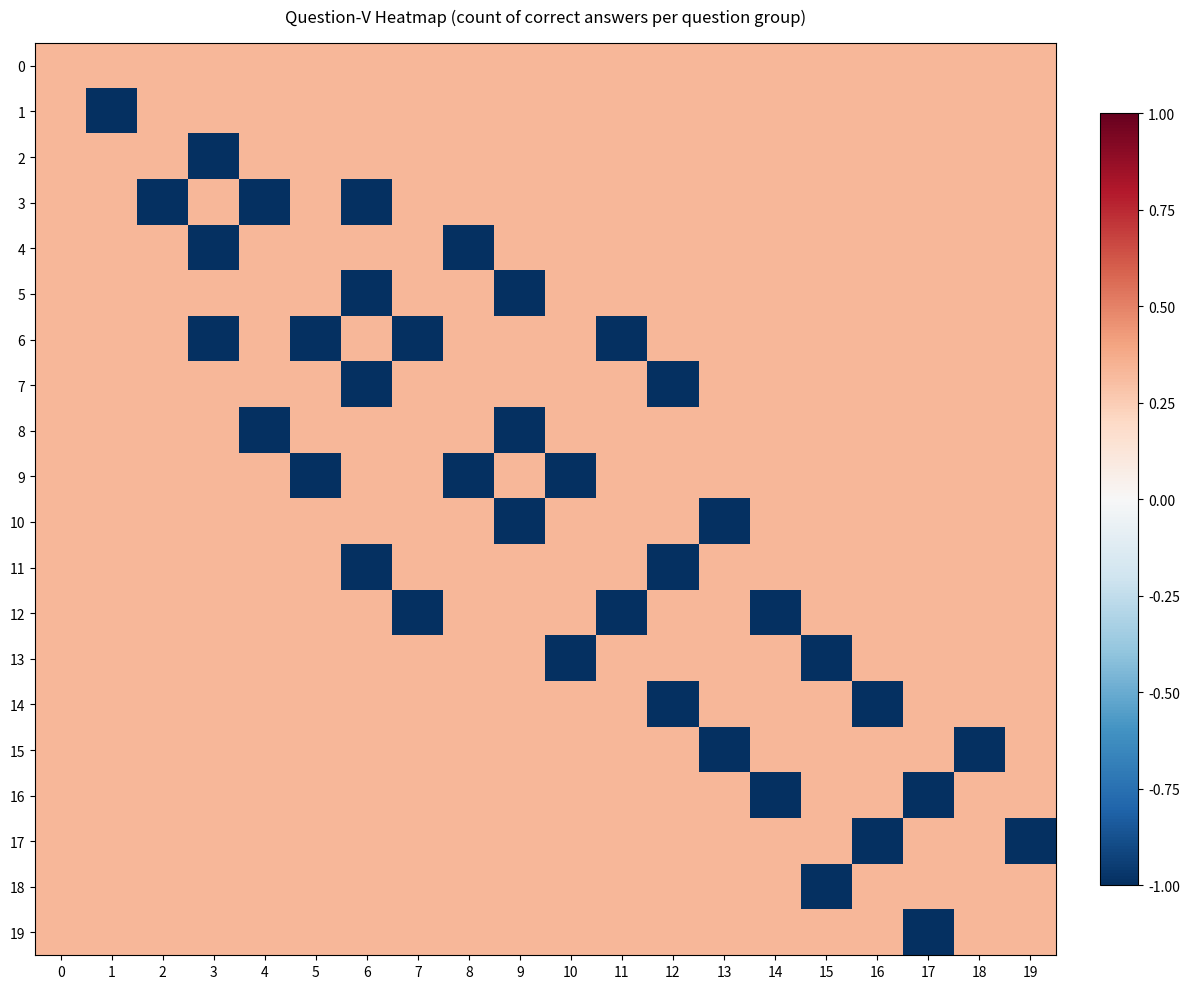

Which category has the lowest value across all series?

1